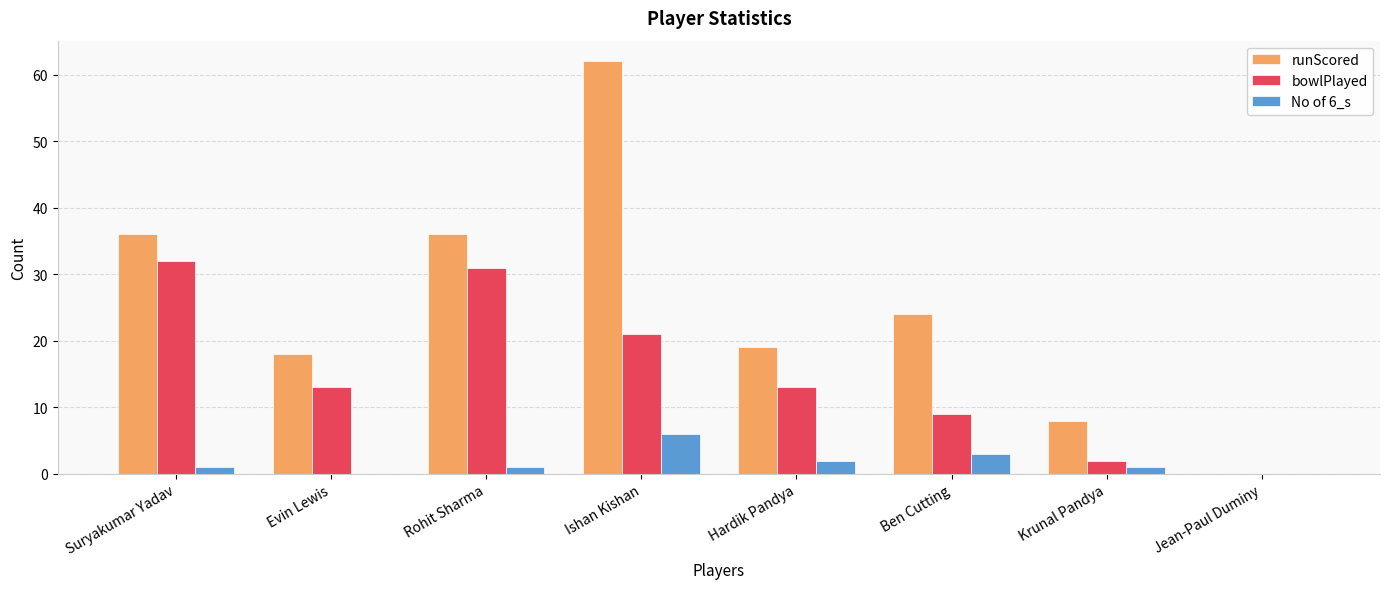

Which series has the largest range (max minus min)?

runScored